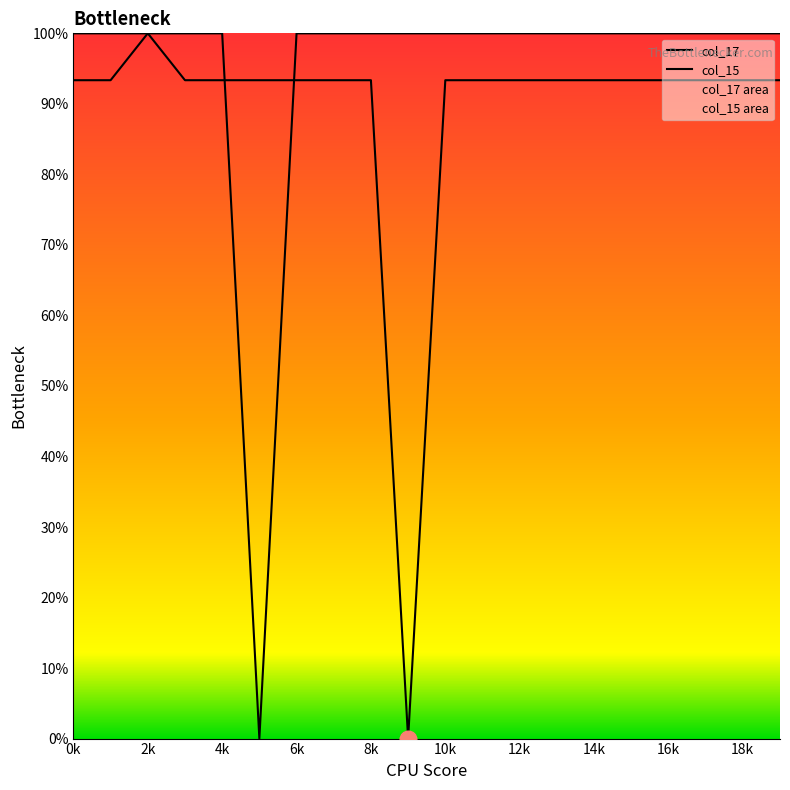

Reading right to left, extract all data points from this chart.

col_17: 100.0	100.0	100.0	100.0	100.0	100.0	100.0	100.0	100.0	100.0	100.0	100.0	100.0	100.0	0.0	100.0	100.0	100.0	100.0	100.0
col_15: 93.4	93.4	93.4	93.4	93.4	93.4	93.4	93.4	93.4	93.4	0.0	93.4	93.4	93.4	93.4	93.4	93.4	100.0	93.4	93.4